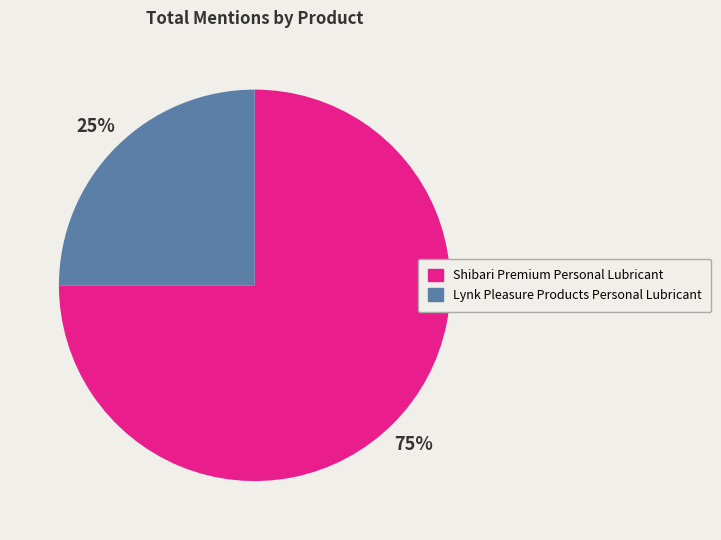

Which has a higher value, Shibari Premium Personal Lubricant or Lynk Pleasure Products Personal Lubricant?

Shibari Premium Personal Lubricant